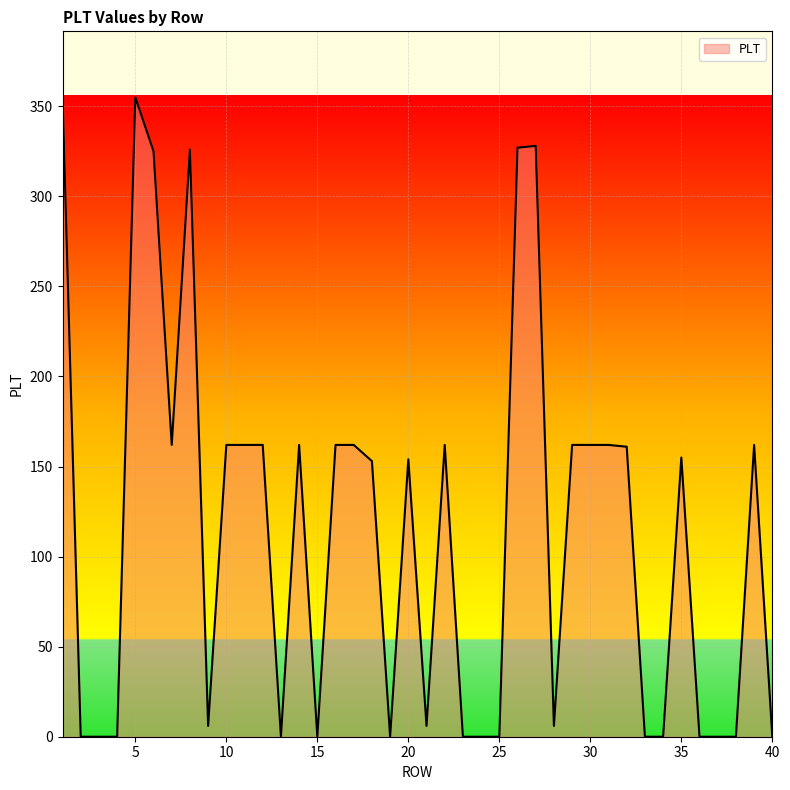

How many lines are shown in the chart?

1